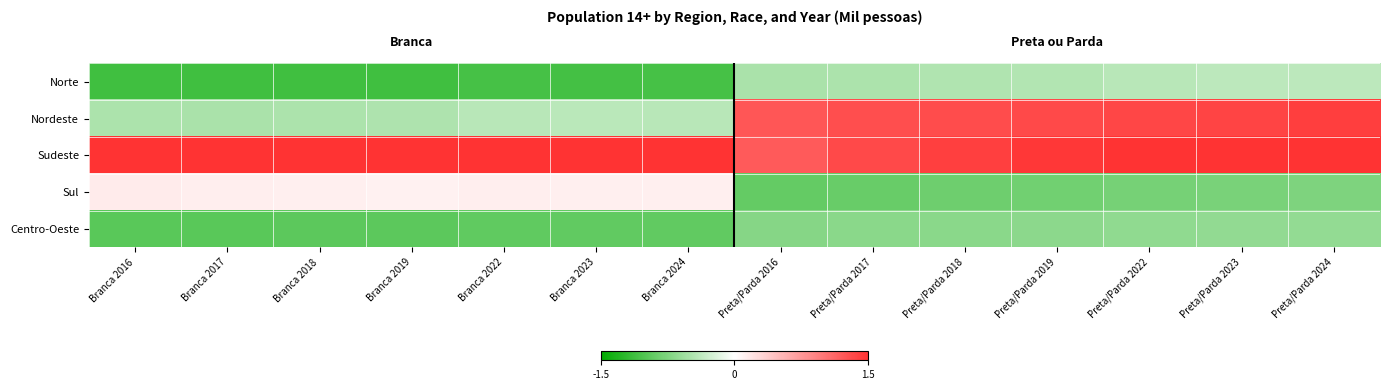

Which has a higher value, Branca 2016 or Branca 2024?

Branca 2024